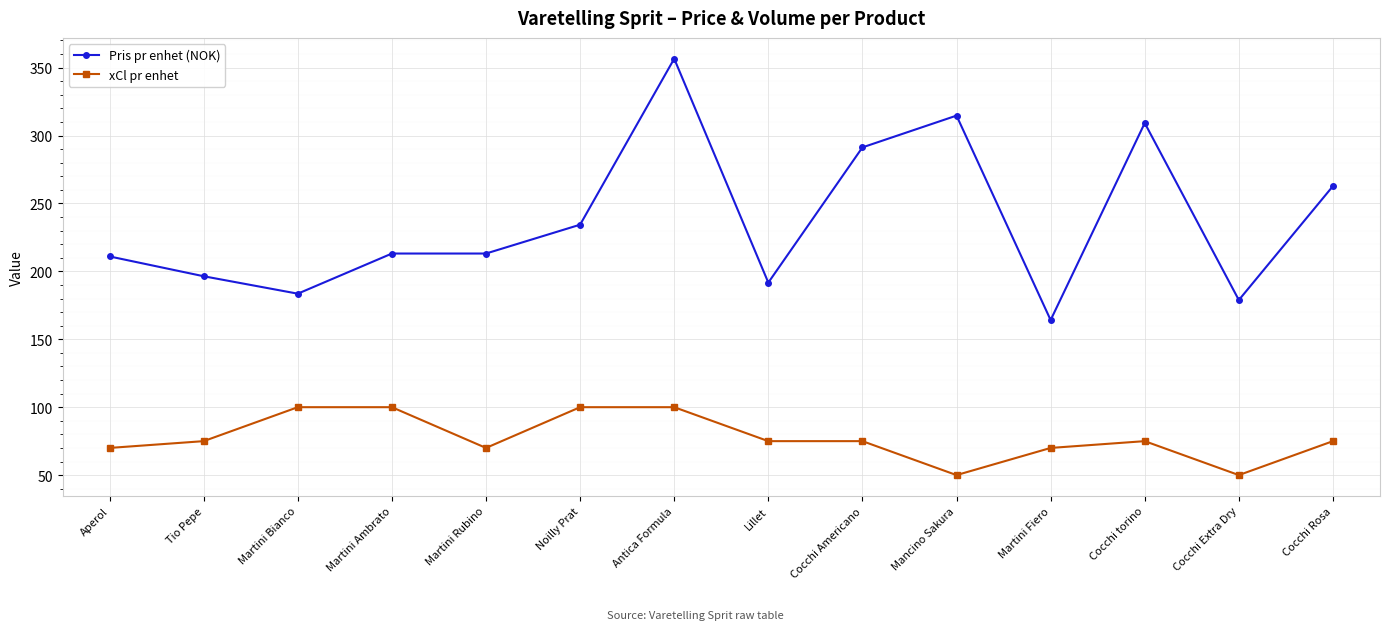

True or false: Pris pr enhet (NOK) and xCl pr enhet cross at least once.

False